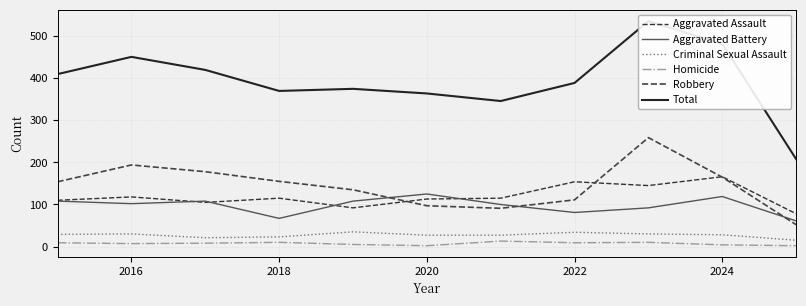

What are all the series names shown in the legend?

Aggravated Assault, Aggravated Battery, Criminal Sexual Assault, Homicide, Robbery, Total